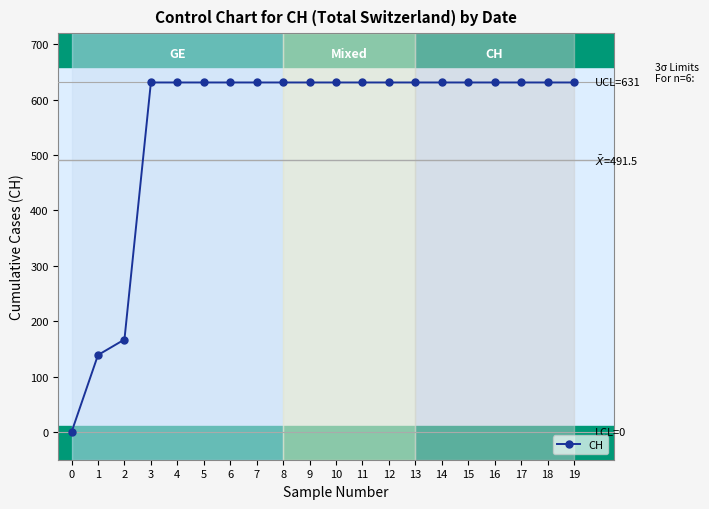

What is the average value?

552